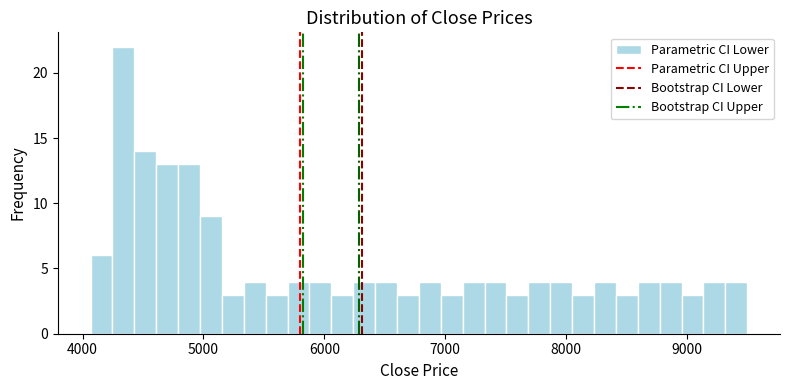

Around what value on the x-axis is the tallest bar? Give the approximate position of its centre, as read against the axis.

4300